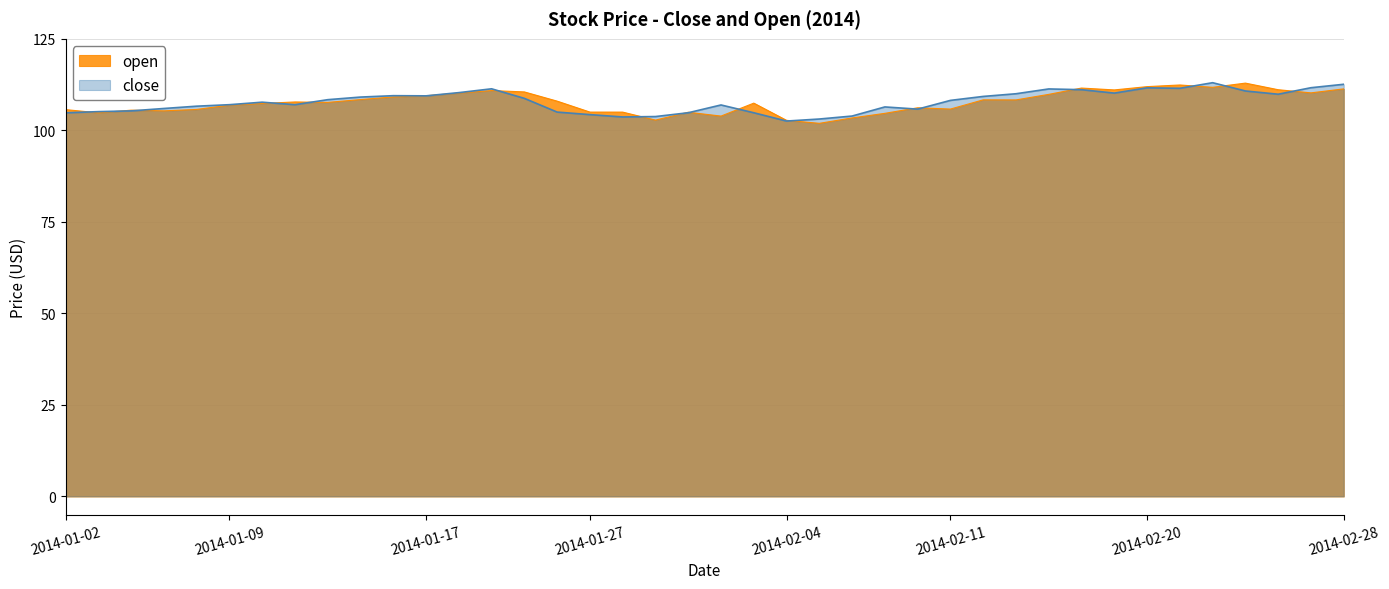

What are all the series names shown in the legend?

open, close